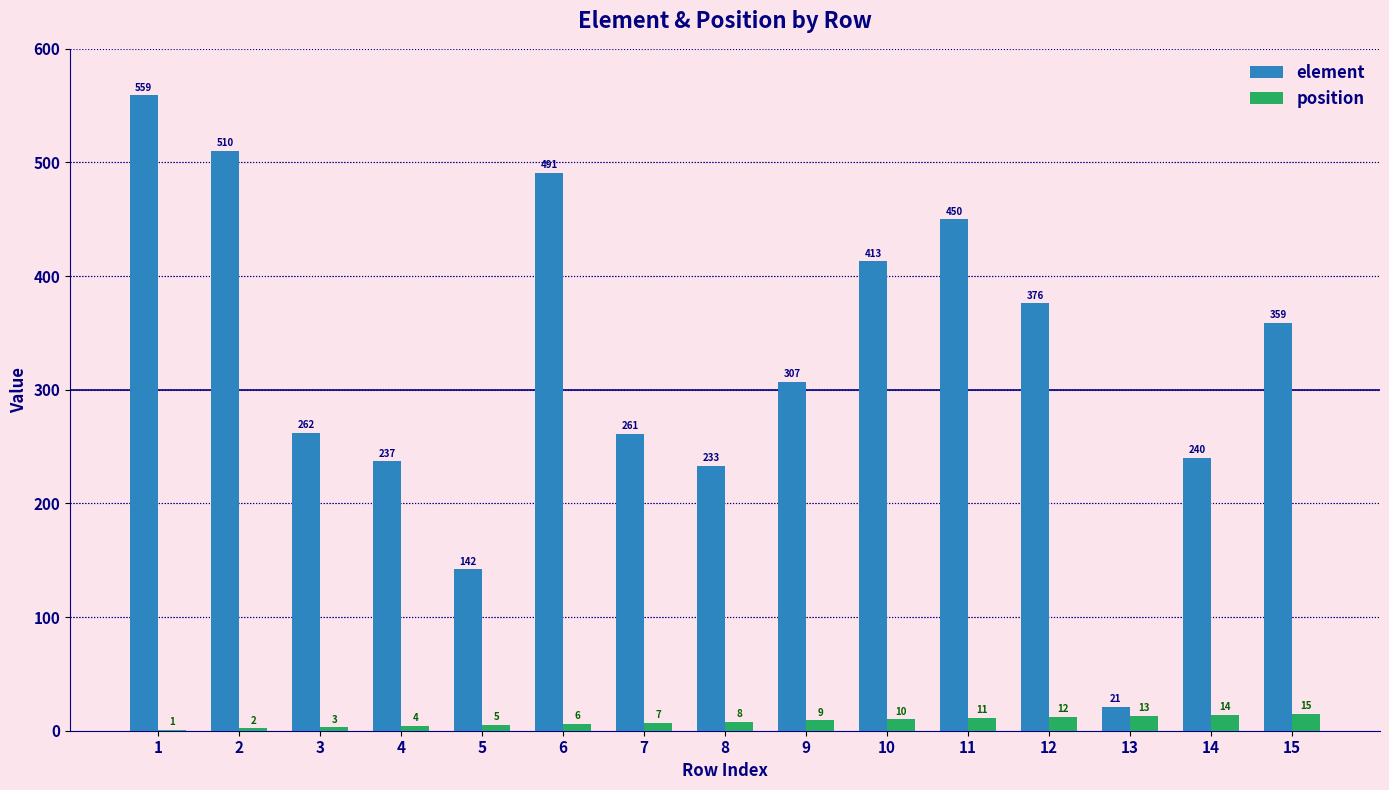

Between 1 and 10, which series saw the biggest shift?

element